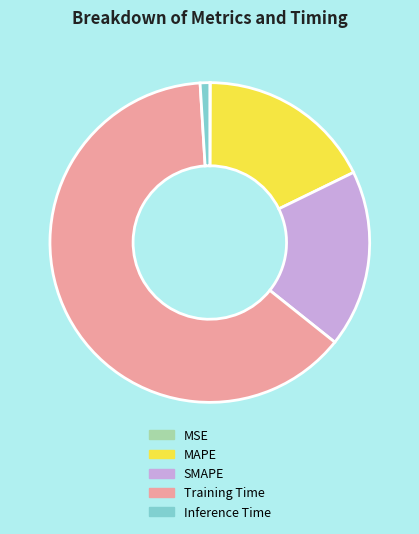

Which category has the biggest portion of the pie?

Training Time